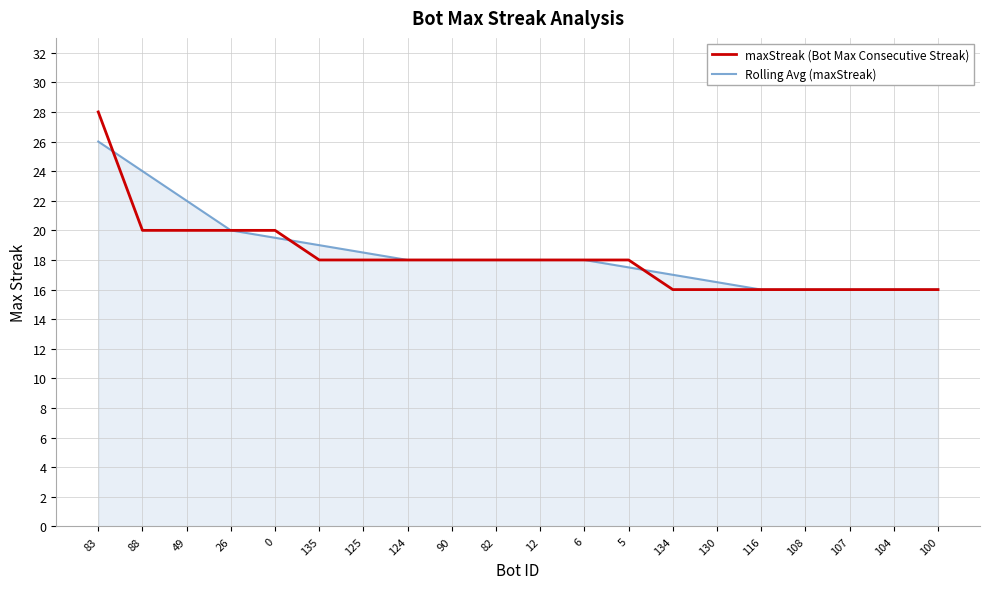

What position from the left is 104?

19